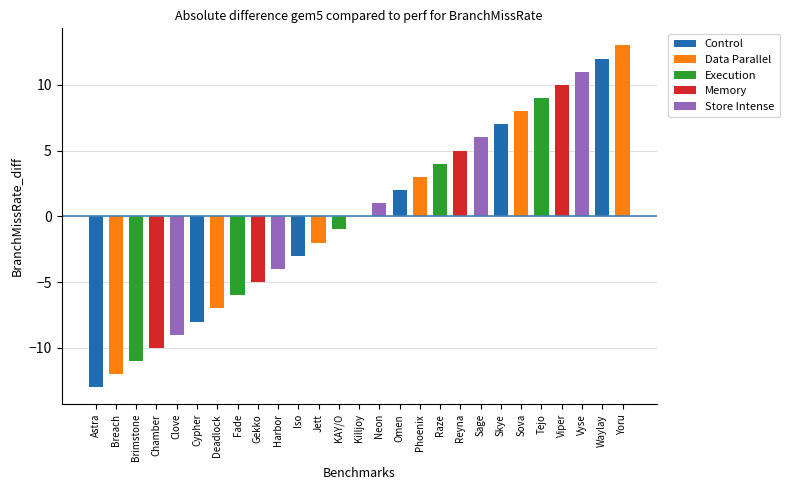

List the labels in order of value, largest first.

Yoru, Waylay, Vyse, Viper, Tejo, Sova, Skye, Sage, Reyna, Raze, Phoenix, Omen, Neon, Killjoy, KAY/O, Jett, Iso, Harbor, Gekko, Fade, Deadlock, Cypher, Clove, Chamber, Brimstone, Breach, Astra